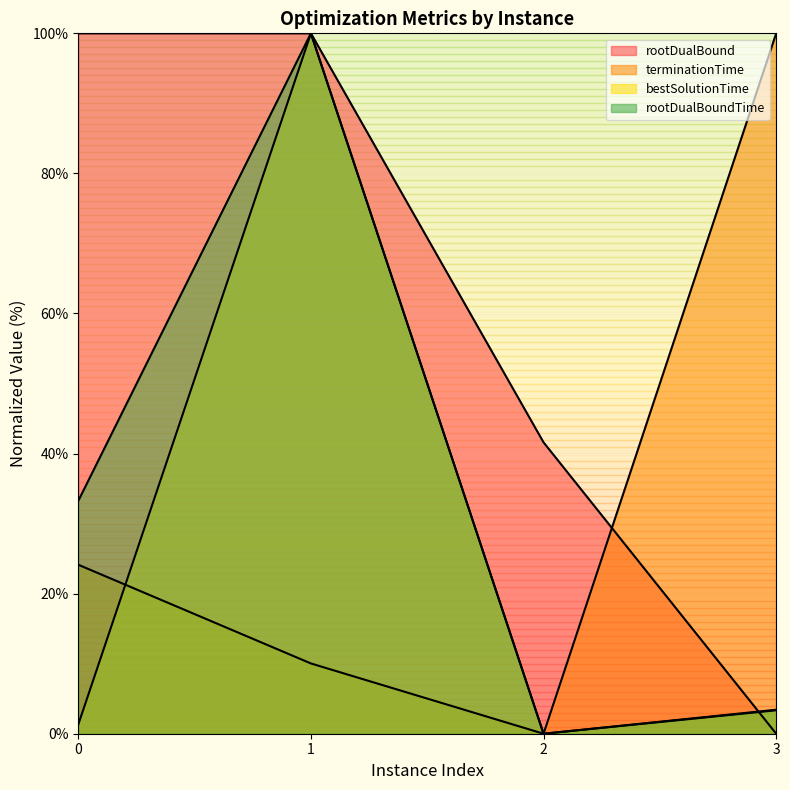

How many times do rootDualBound and terminationTime cross each other?

1